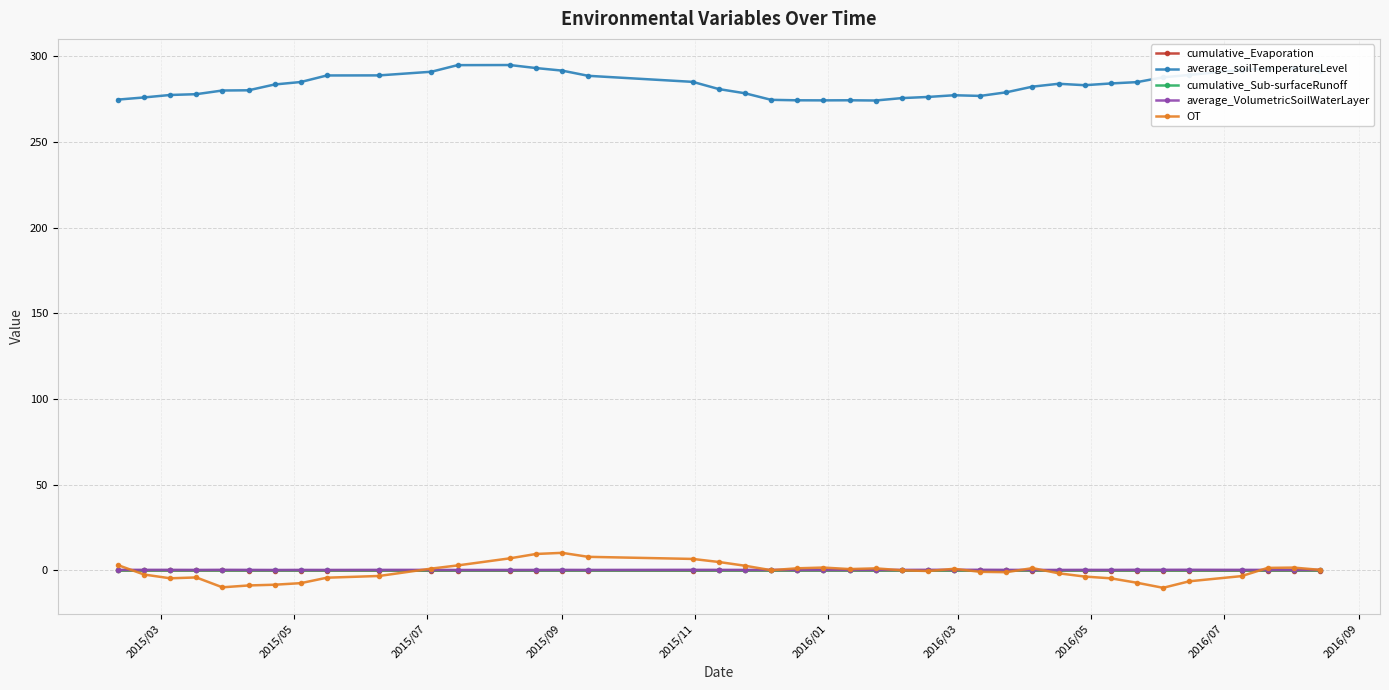

Which series has the largest total across all categories?

average_soilTemperatureLevel